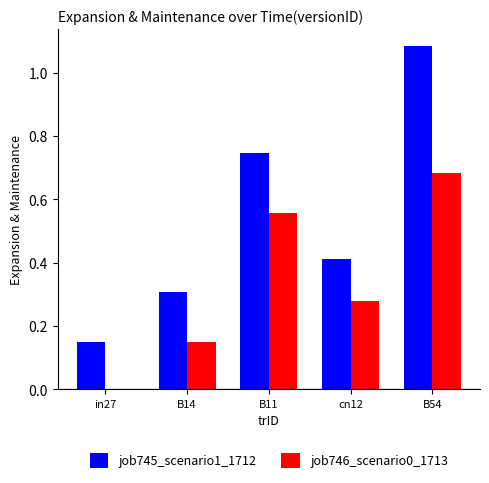

Is the value of job746_scenario0_1713 at in27 greater than the value of job745_scenario1_1712 at in27?

No